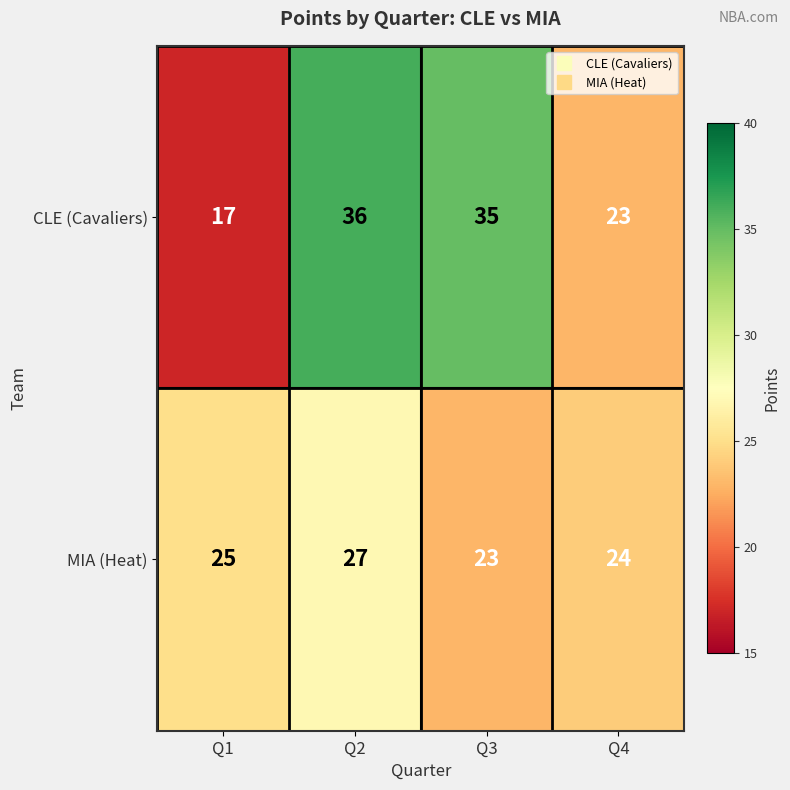

How many distinct data groups are displayed?

2